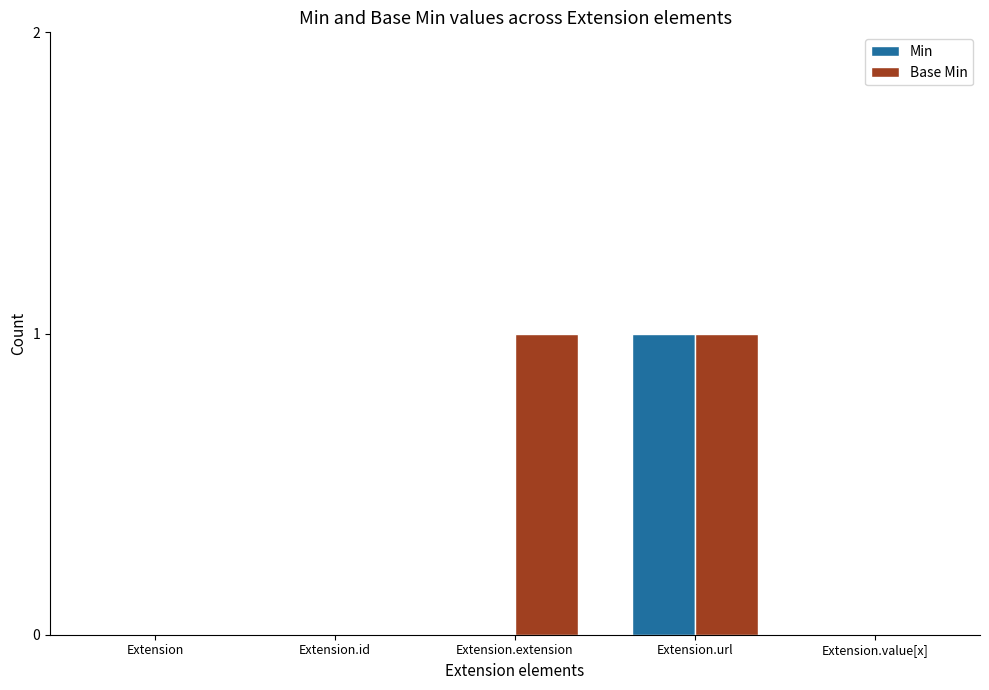

True or false: Min has a value of -1 at Extension.extension.

False